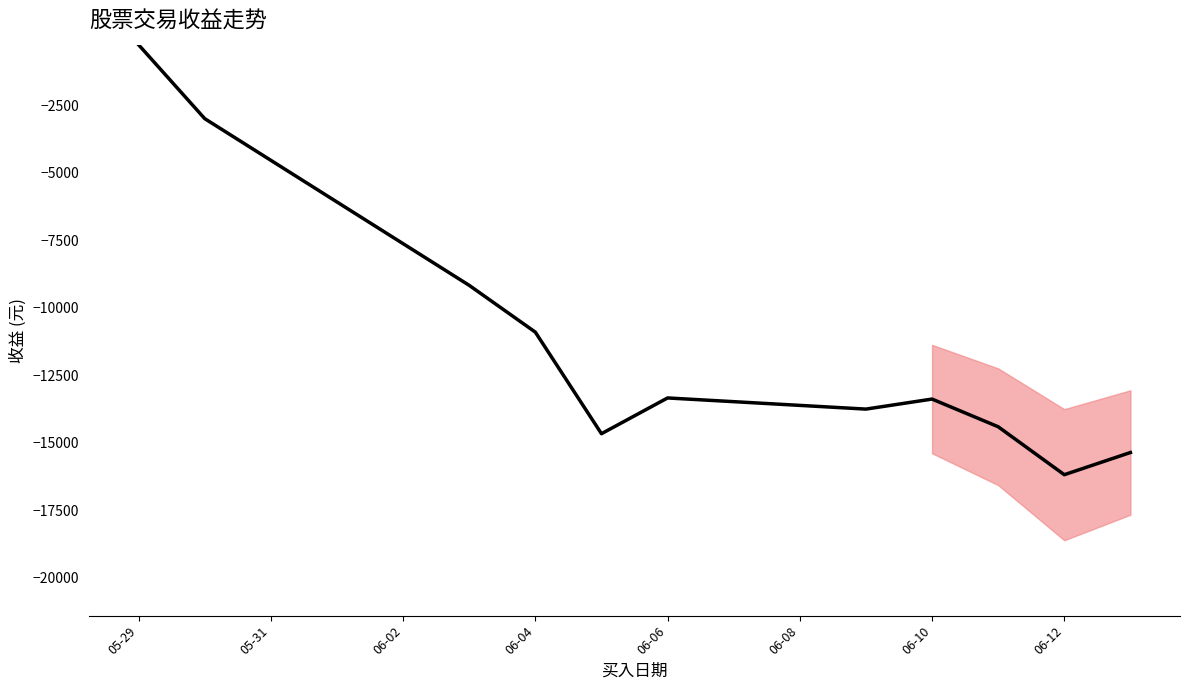

The chart shows a value of -5966.4 at 06-04. True or false?

False